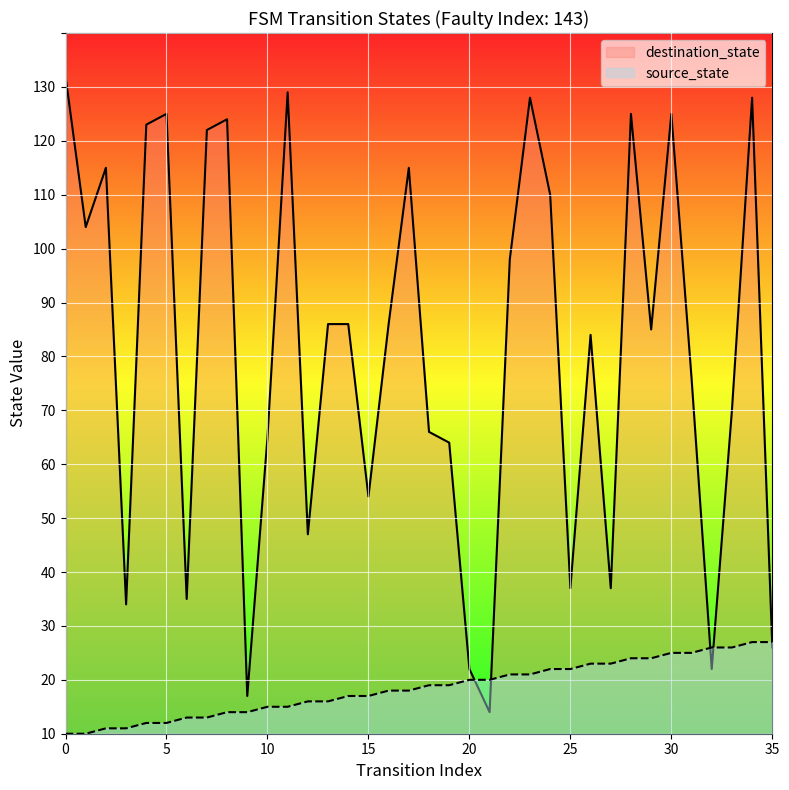

How many intersections are there between source_state and destination_state?

5